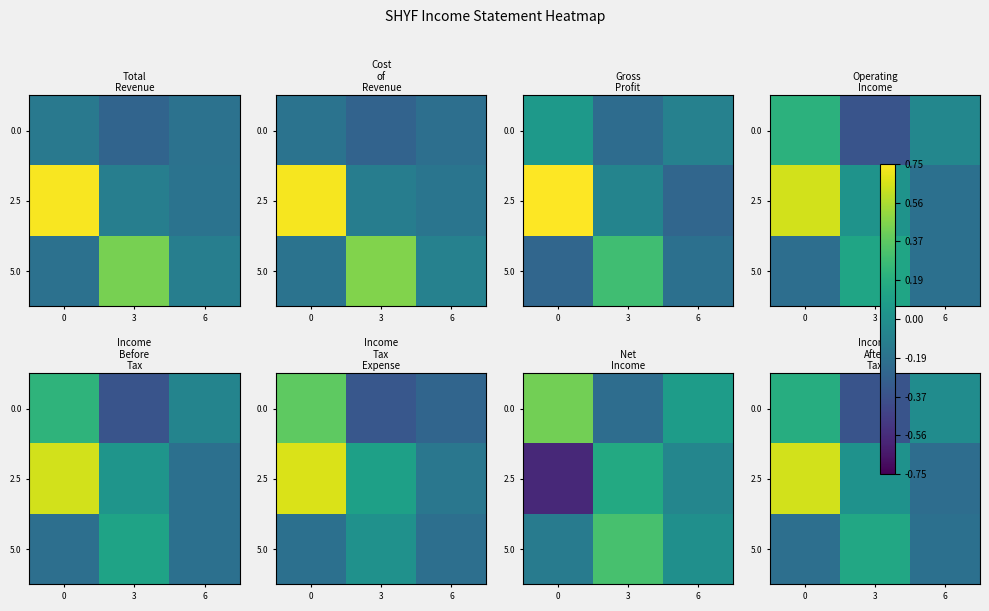

Is it true that 2.5 equals -0.3 at 6?

False